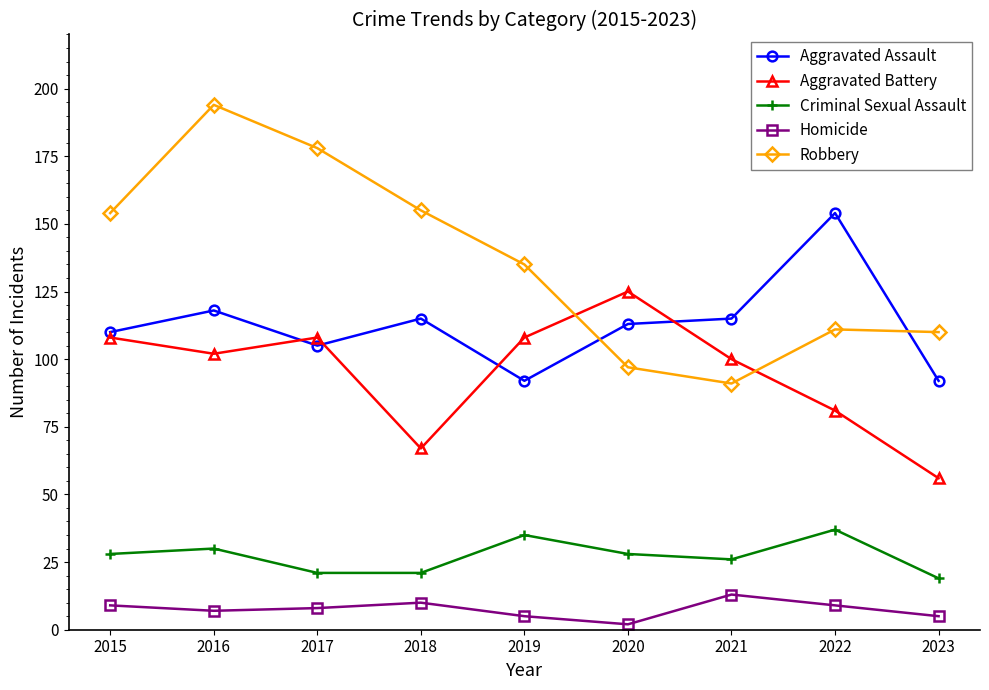

At which category does Aggravated Assault reach its first local peak?

2016